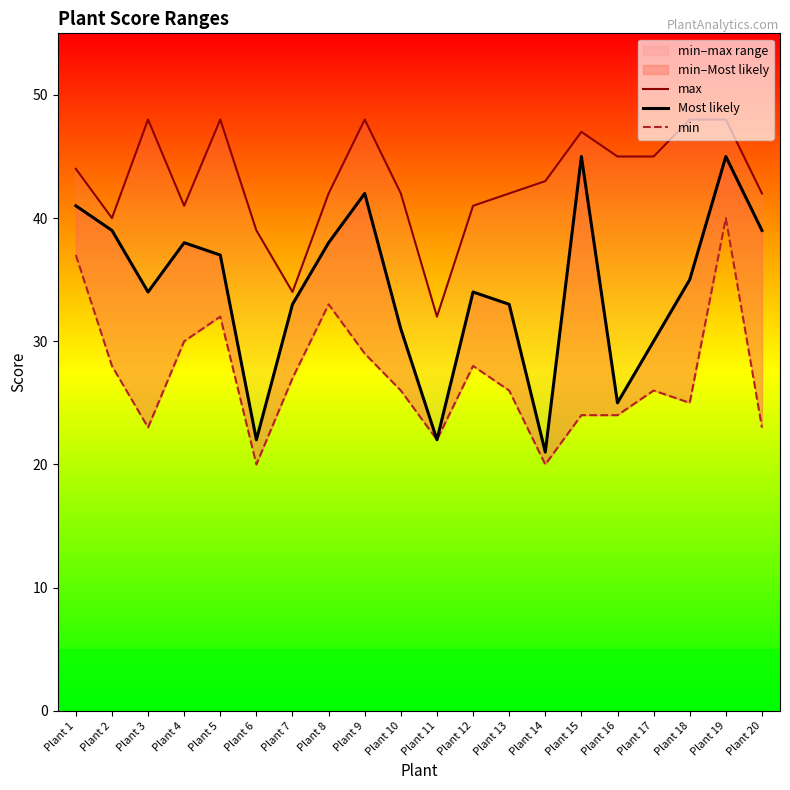

What is the lowest value of the max series?

32